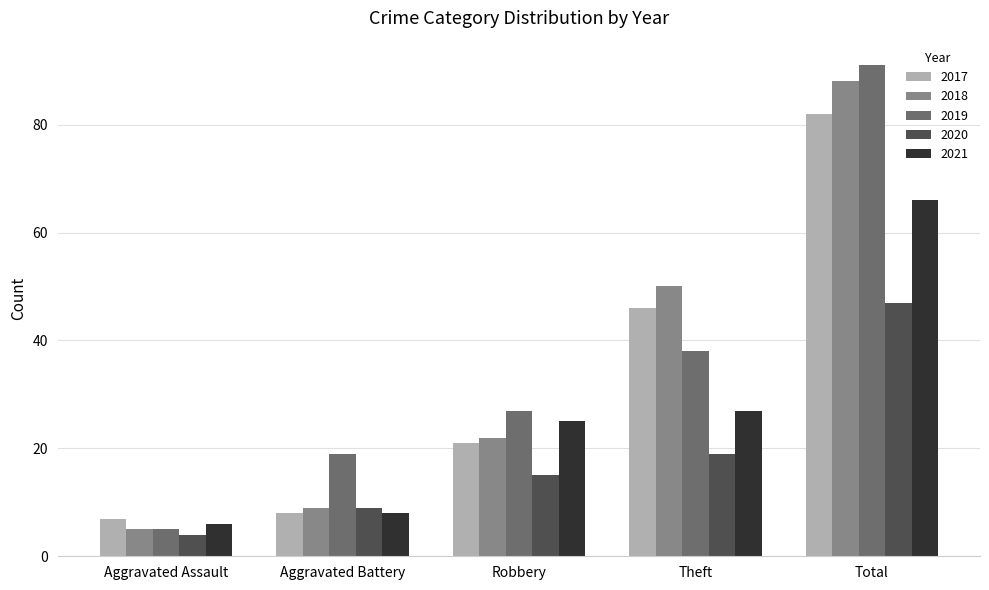

Between Aggravated Assault and Aggravated Battery, which series saw the biggest shift?

2019